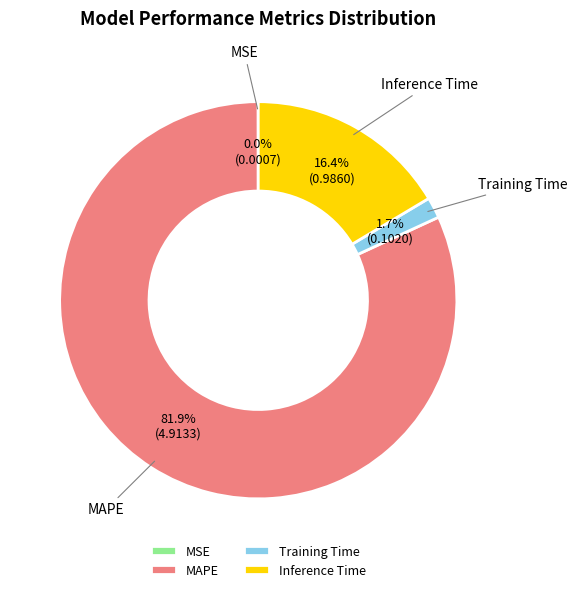

What portion of the pie excludes MAPE?

18.1%